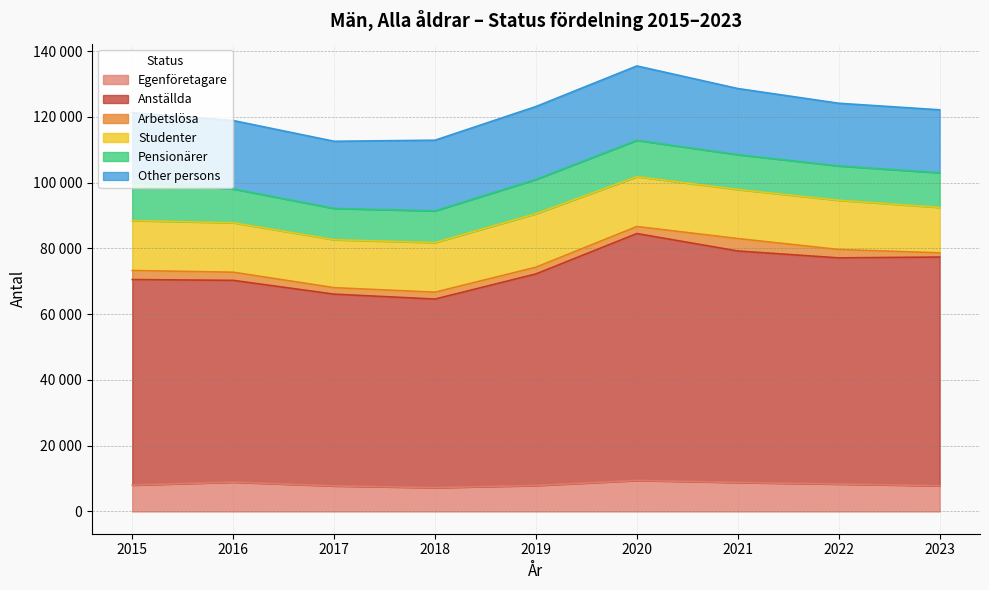

Between 2023 and 2020, which is larger?

2020